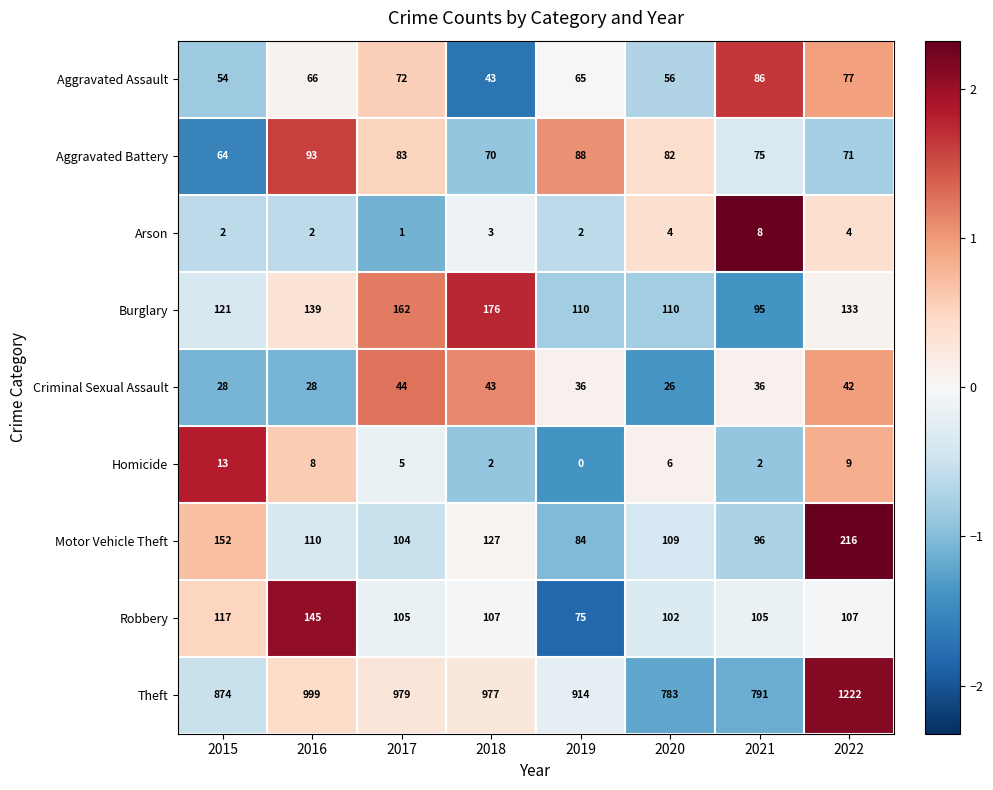

What is the smallest value displayed?

0